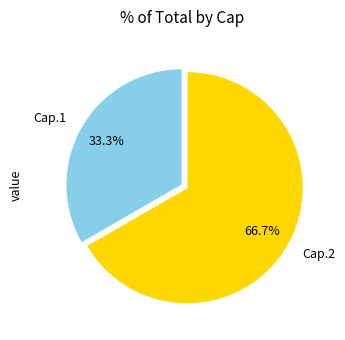

Which category has the smallest portion of the pie?

Cap.1